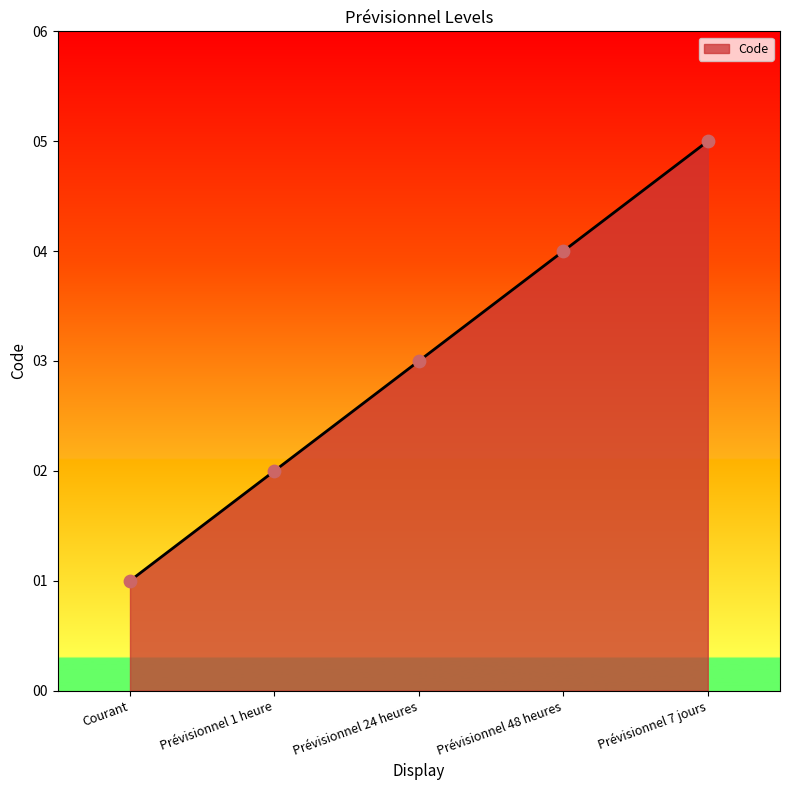

What is the change in value from Courant to Prévisionnel 48 heures?

+3